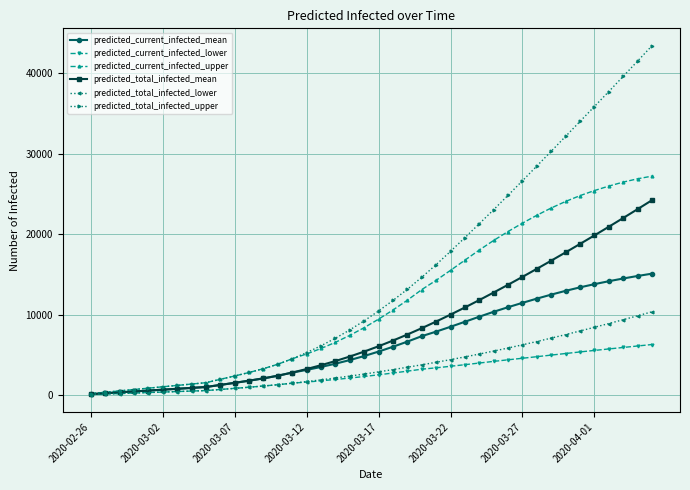

What is the value of the predicted_total_infected_mean point at the 11th from the left?

1512